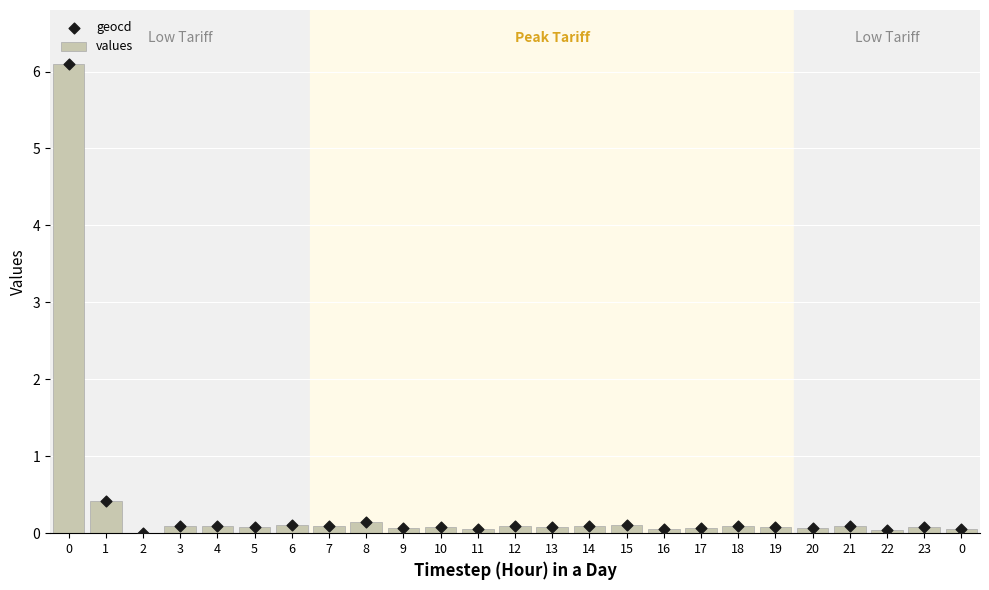

Which series has the widest spread of Y values?

values